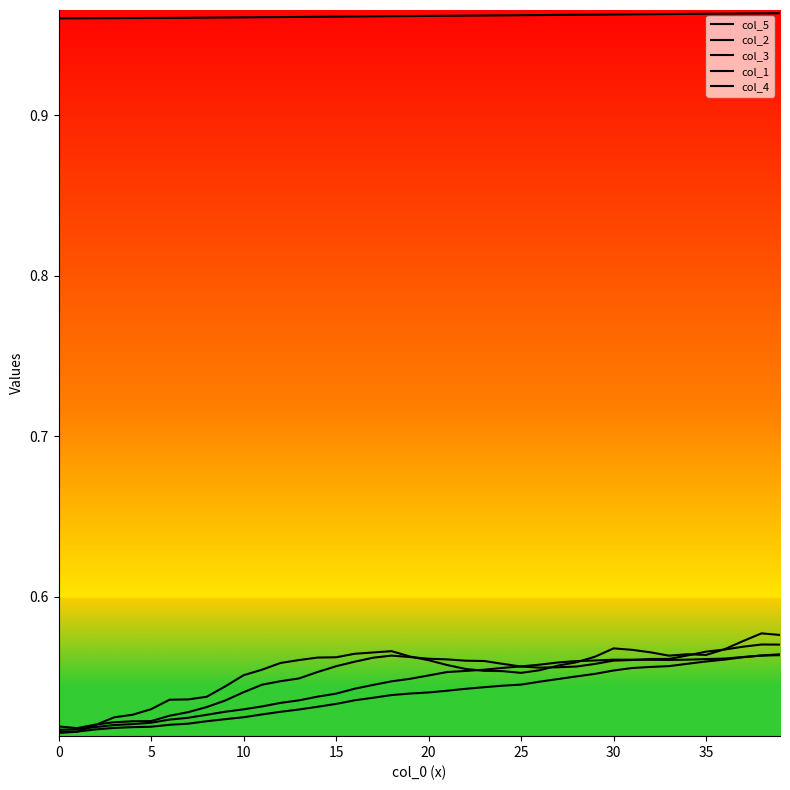

Between 9 and 26, which series saw the biggest shift?

col_3